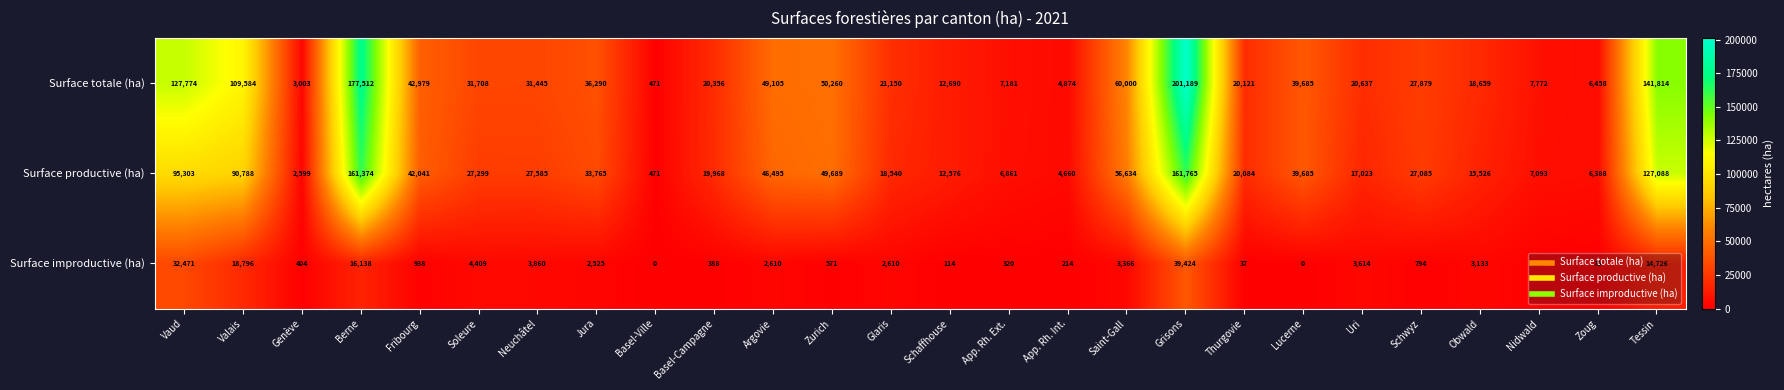

List the series in order of their peak value, highest first.

Surface totale (ha), Surface productive (ha), Surface improductive (ha)